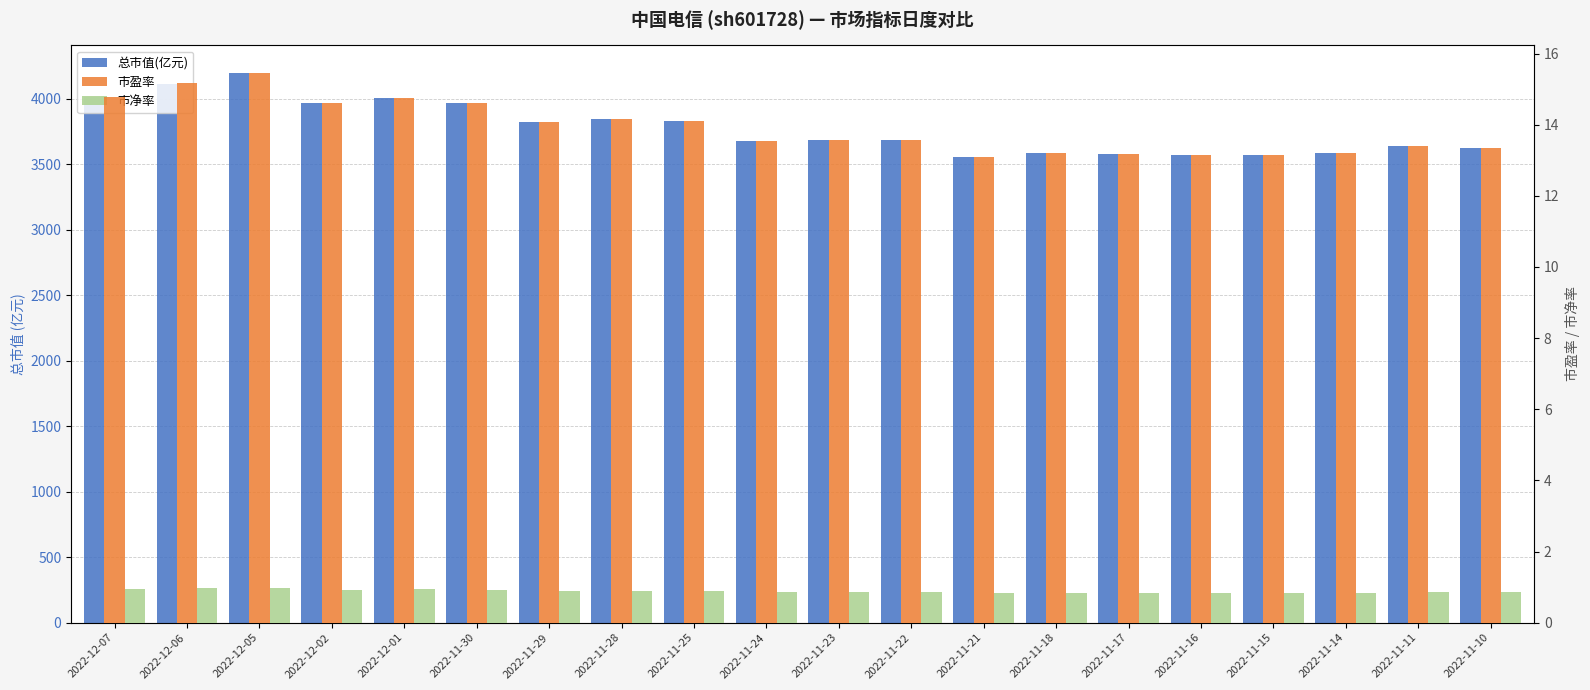

At which label is 市盈率 closest to 14?

2022-11-29